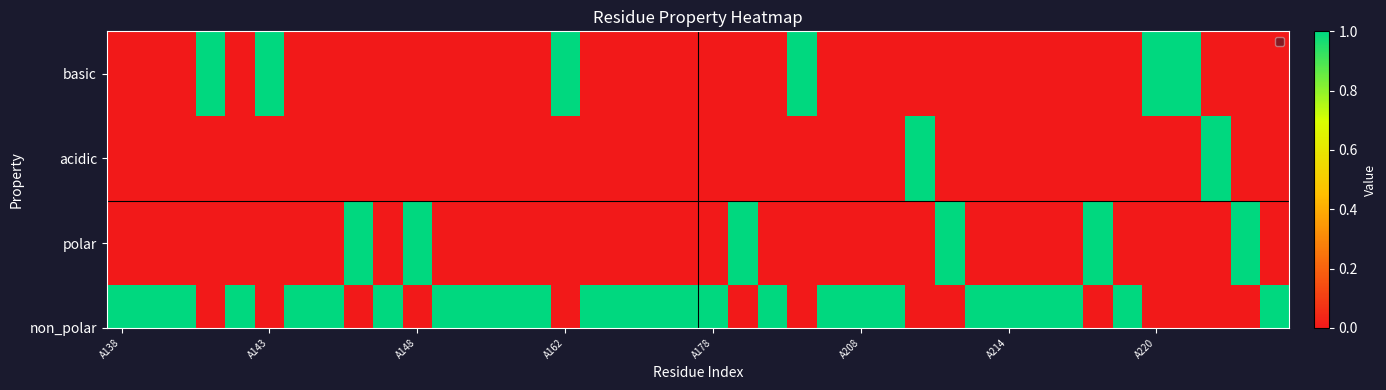

Which label corresponds to the smallest value in the chart?

A138